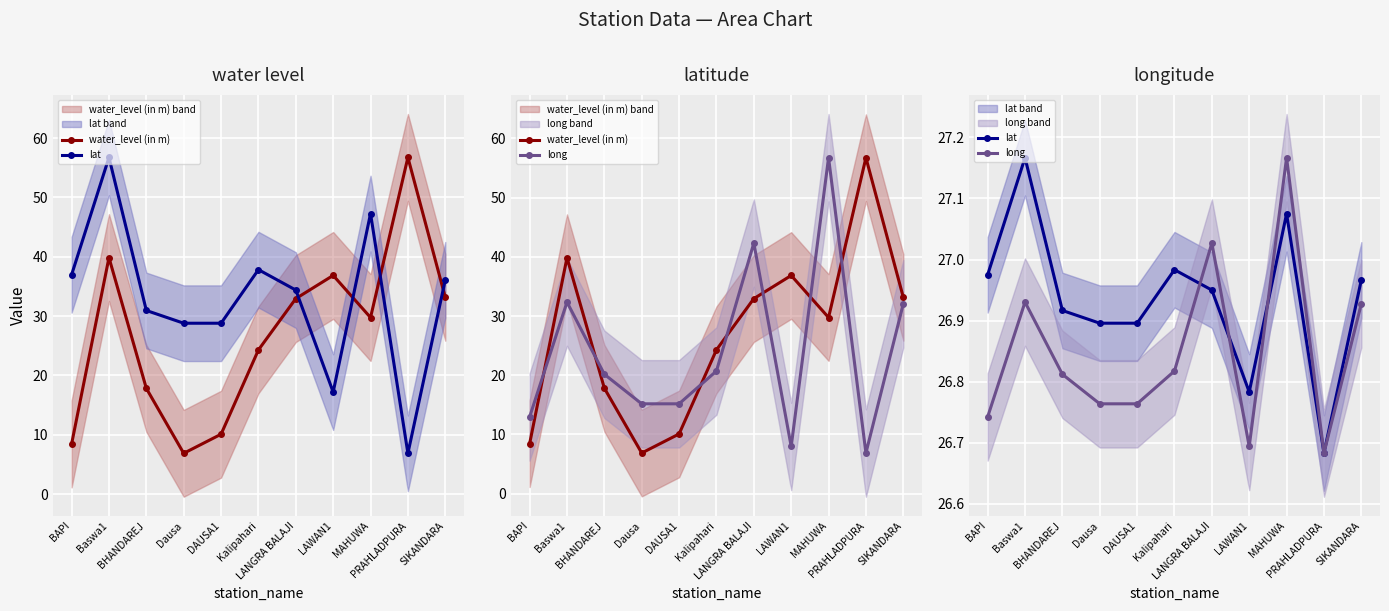

Is it true that long equals 26.7 at LAWAN1?

True